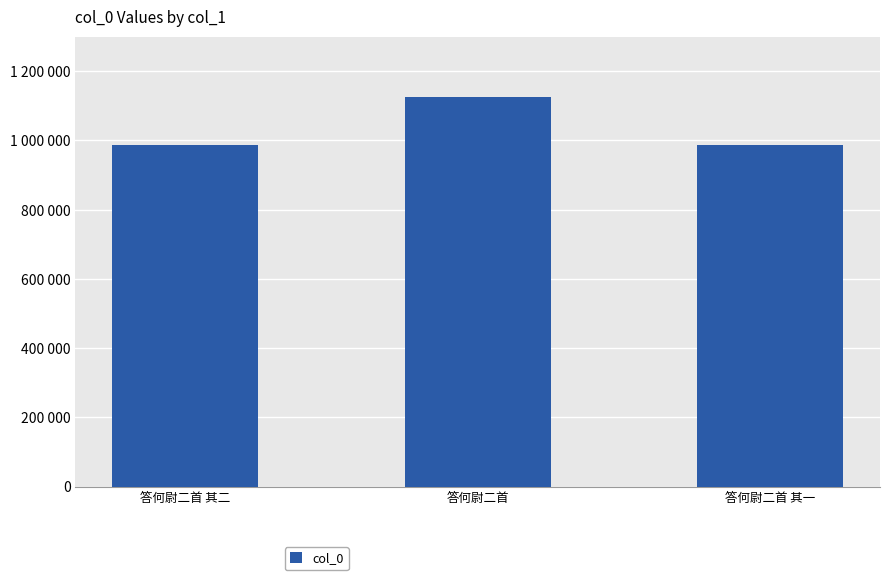

Which category has the lowest value across all series?

答何尉二首 其二